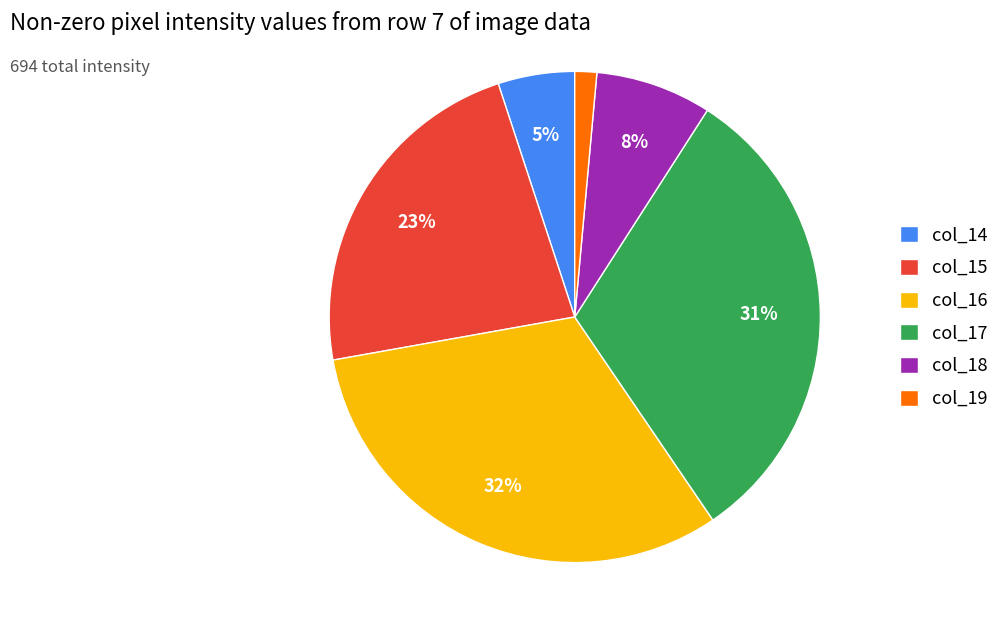

Which has a higher value, col_18 or col_16?

col_16